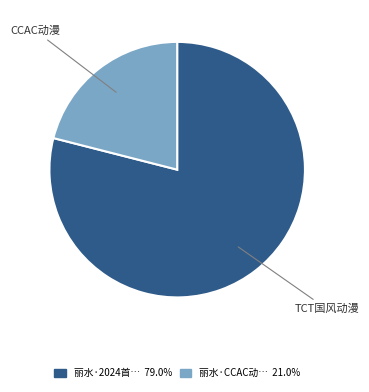

Is there any slice that represents more than half of the pie?

Yes